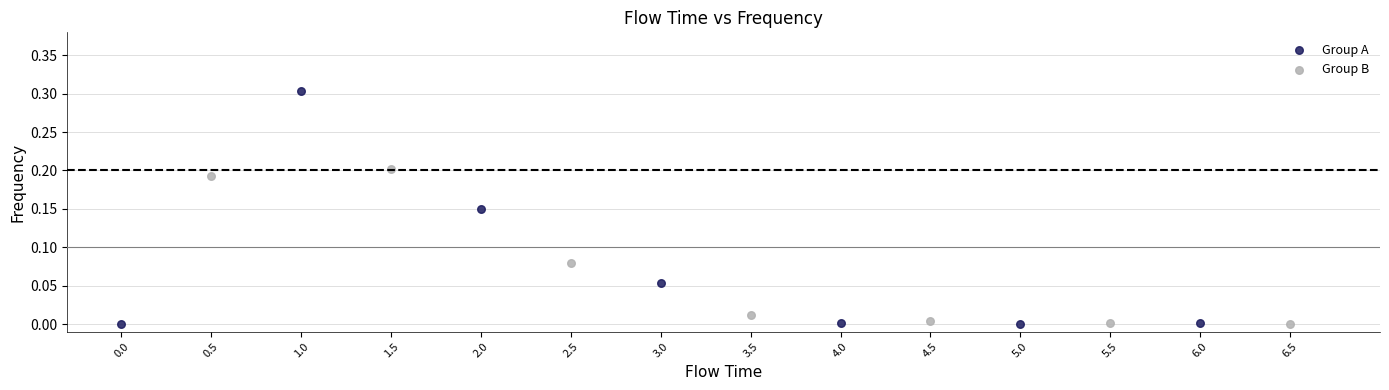

Which series reaches the maximum Y coordinate?

Group A